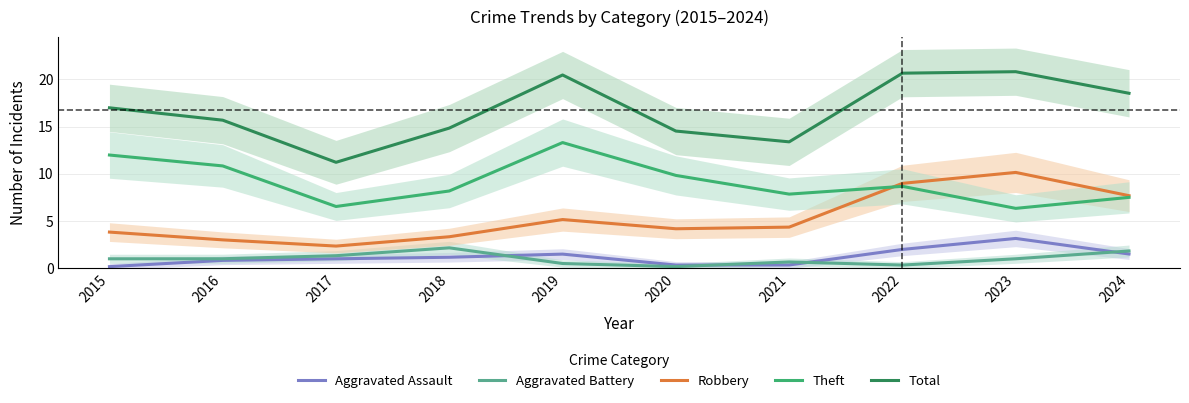

At which category does Aggravated Battery reach its first local peak?

2018